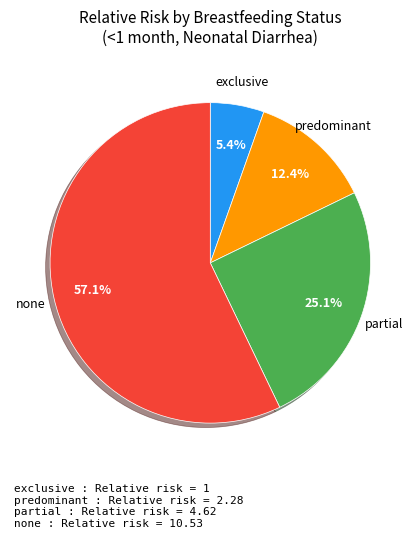

Count the number of slices in the pie.

4